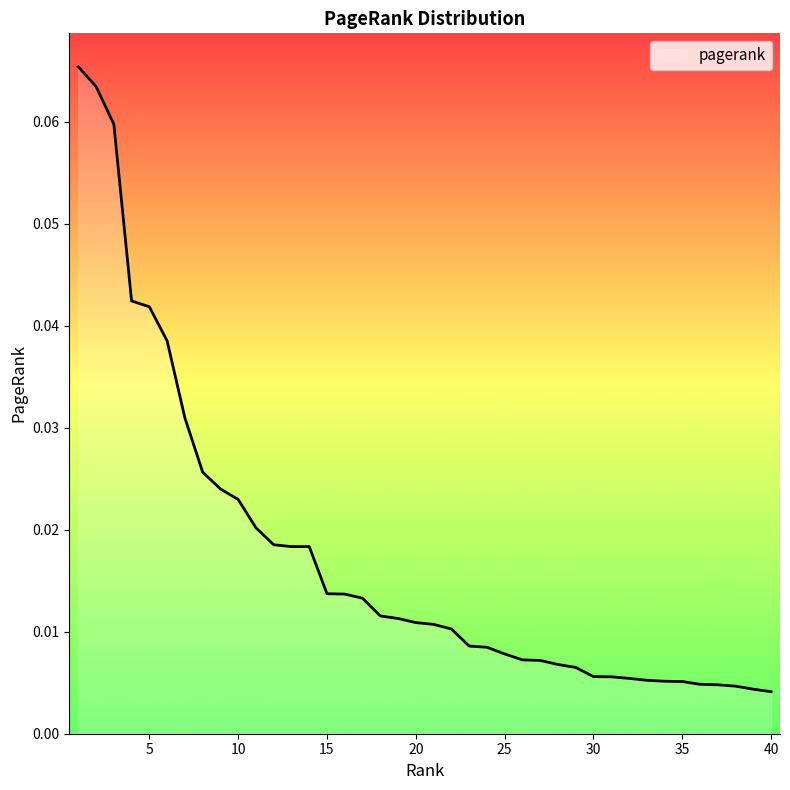

How many lines are shown in the chart?

1